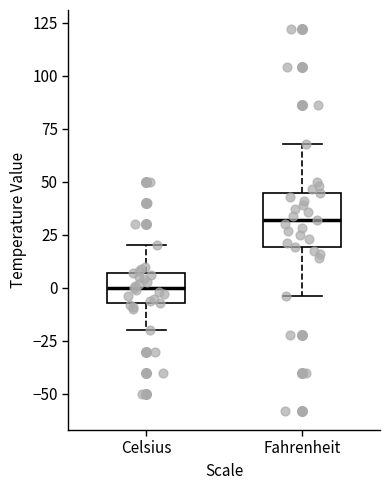

Reading left to right, transcribe this box plot: for each box, give where its median line is, the range the box spans, and where its two whiskers end, as read against the y-axis. The values are not printed on the chart, so give them approximately, as read against the axis.

Celsius: median 0, box -5 to 5, whiskers -20 to 20
Fahrenheit: median 30, box 20 to 45, whiskers -5 to 70